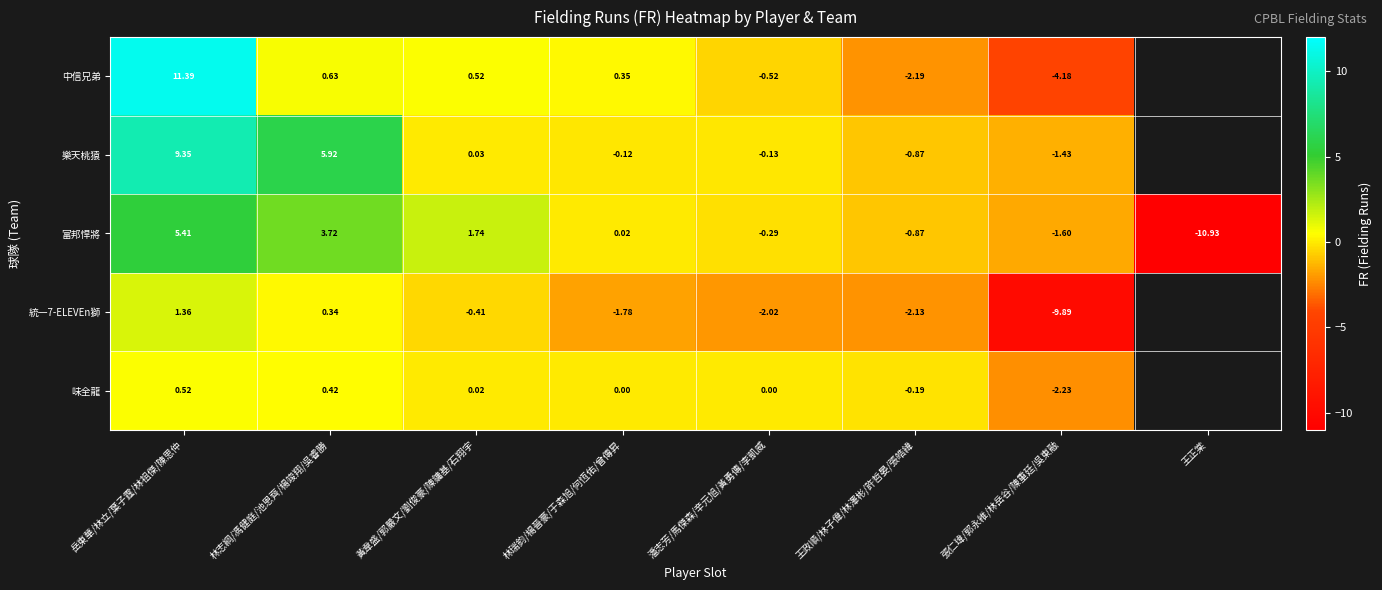

Is the value of 樂天桃猿 at 王政順/林子偉/林澤彬/許哲晏/張皓緯 greater than the value of 中信兄弟 at 王政順/林子偉/林澤彬/許哲晏/張皓緯?

Yes